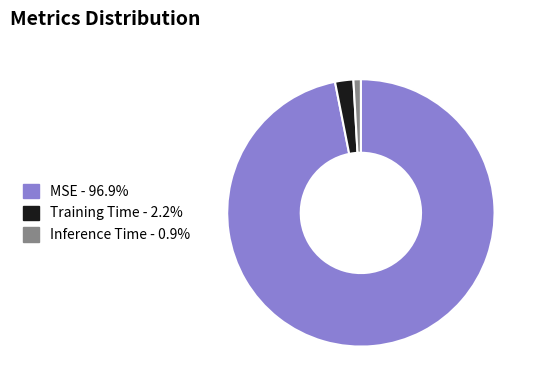

Is there a majority slice in this chart?

Yes